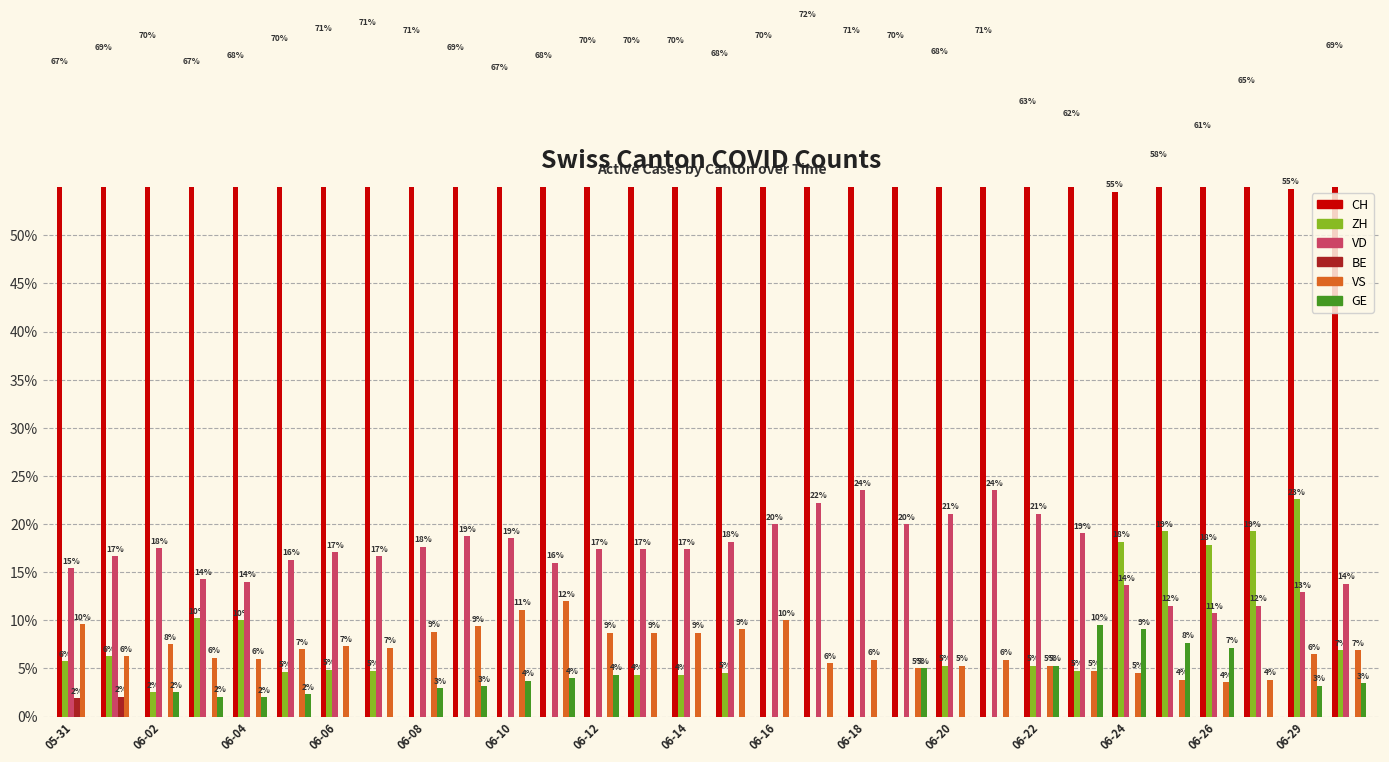

How many data points does each series have?

30